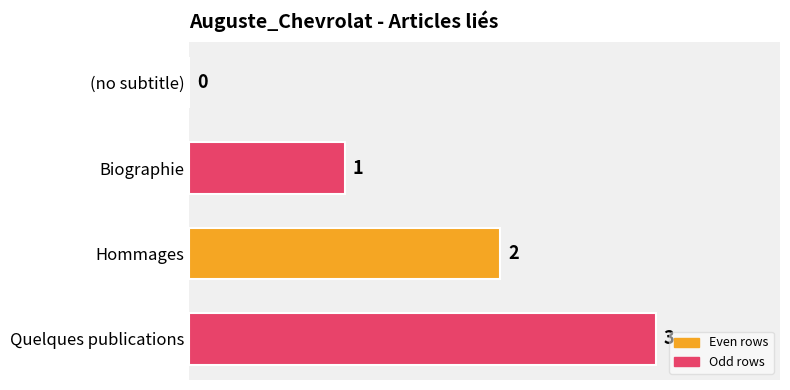

Where is the data nearest to the value 1?

Biographie